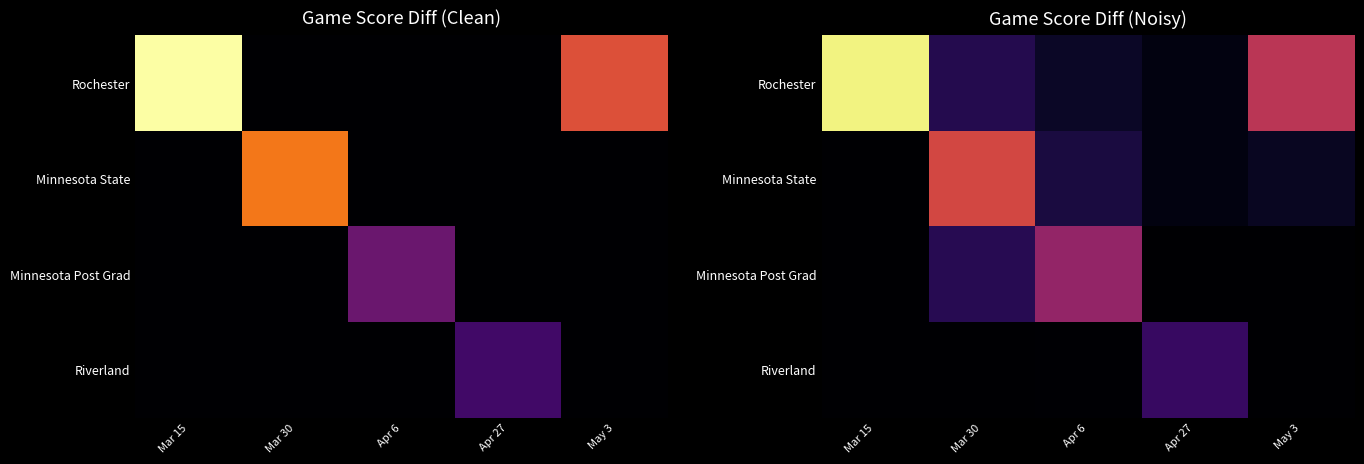

What is the greatest value displayed?

9.6